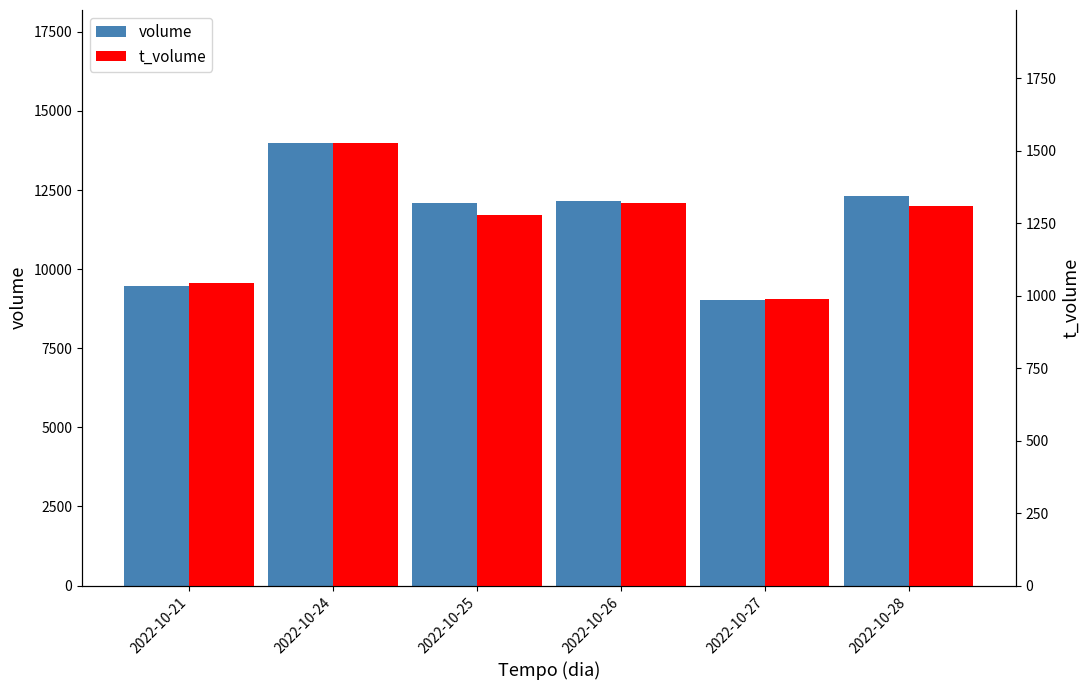

How many bars are there in total?

12